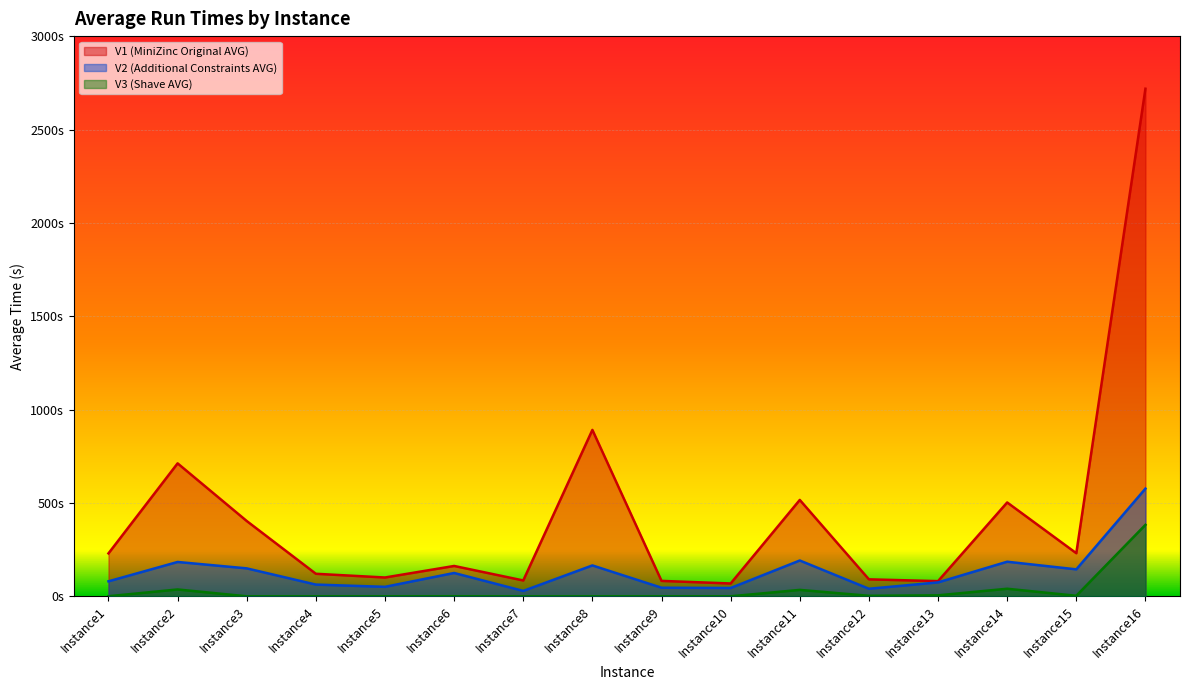

At which category is the sum across all series the highest?

Instance16